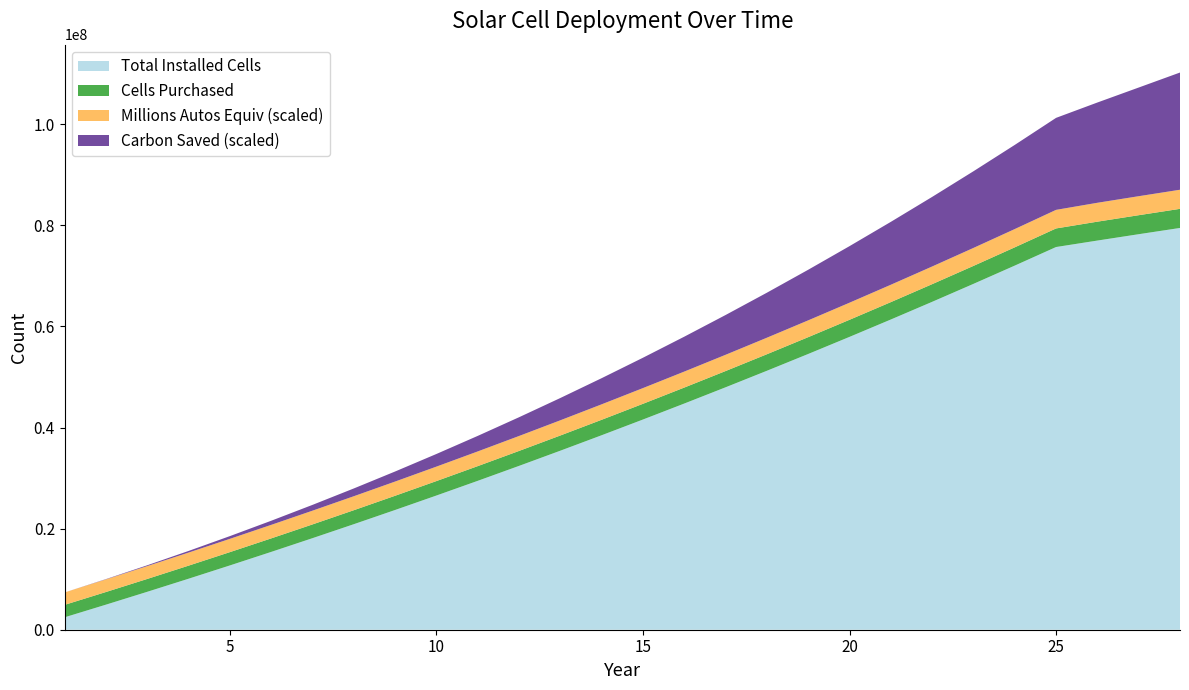

Reading right to left, transcribe all the data shown in this chart.

Total Installed Cells: 28=79473220.0	27=78236675.0	26=76979151.0	25=75701685.9	24=72027010.9	23=68413316.9	22=64859591.9	21=61364840.9	20=57928084.9	19=54548361.9	18=51224724.9	17=47956243.9	16=44742002.9	15=41581102.9	14=38472657.9	13=35415796.9	12=32409664.9	11=29453418.9	10=26546231.9	9=23687289.9	8=20875791.9	7=18110949.9	6=15391990.9	5=12718152.9	4=10088686.9	3=7502856.9	2=4959938.9	1=2459219.9
Cells Purchased: 28=3779463.0	27=3758243.0	26=3736685.0	25=3674675.0	24=3613694.0	23=3553725.0	22=3494751.0	21=3436756.0	20=3379723.0	19=3323637.0	18=3268481.0	17=3214241.0	16=3160900.0	15=3108445.0	14=3056861.0	13=3006132.0	12=2956246.0	11=2907187.0	10=2858942.0	9=2811498.0	8=2764842.0	7=2718959.0	6=2673838.0	5=2629466.0	4=2585830.0	3=2542918.0	2=2500719.0	1=2459219.9
Millions Autos Equivalent: 28=3.8	27=3.8	26=3.7	25=3.7	24=3.6	23=3.6	22=3.5	21=3.4	20=3.4	19=3.3	18=3.3	17=3.2	16=3.2	15=3.1	14=3.1	13=3.0	12=3.0	11=2.9	10=2.9	9=2.8	8=2.8	7=2.7	6=2.7	5=2.6	4=2.6	3=2.5	2=2.5	1=2.5
Cumulative Carbon Saved (MT): 28=2318.5	27=2149.6	26=1983.3	25=1819.9	24=1664.3	23=1516.6	22=1376.5	21=1244.0	20=1118.9	19=1001.1	18=890.5	17=786.9	16=690.3	15=600.5	14=517.5	13=441.0	12=371.0	11=307.4	10=250.1	9=198.9	8=153.8	7=114.7	6=81.5	5=54.0	4=32.2	3=16.0	2=5.3	1=0.0